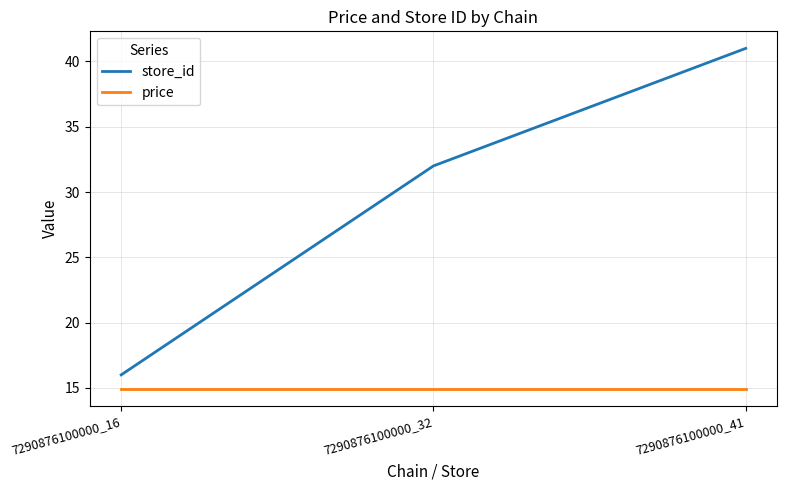

List the series in order of their overall mean, lowest first.

price, store_id